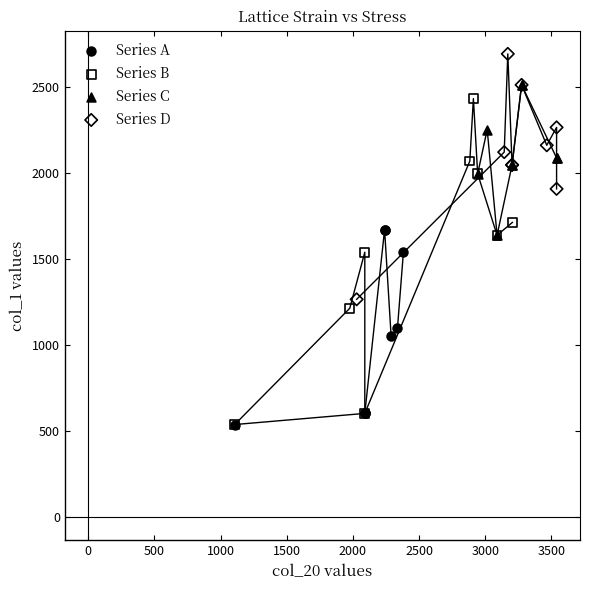

Which series has the widest spread of Y values?

Series B